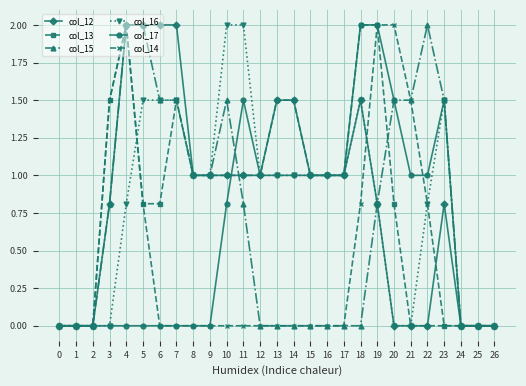

What is the total value across all series at 10?

6.3